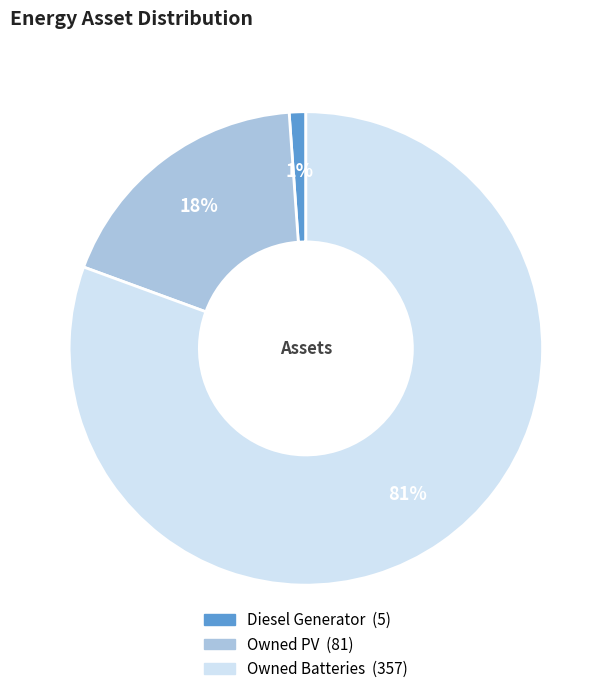

Do Owned PV and Diesel Generator together represent more than half of the pie?

No